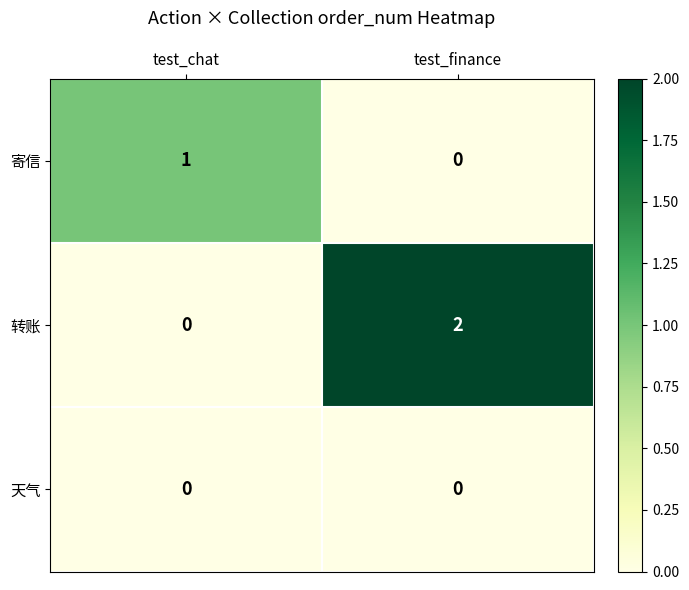

Rank the series by their average value, from highest to lowest.

转账, 寄信, 天气